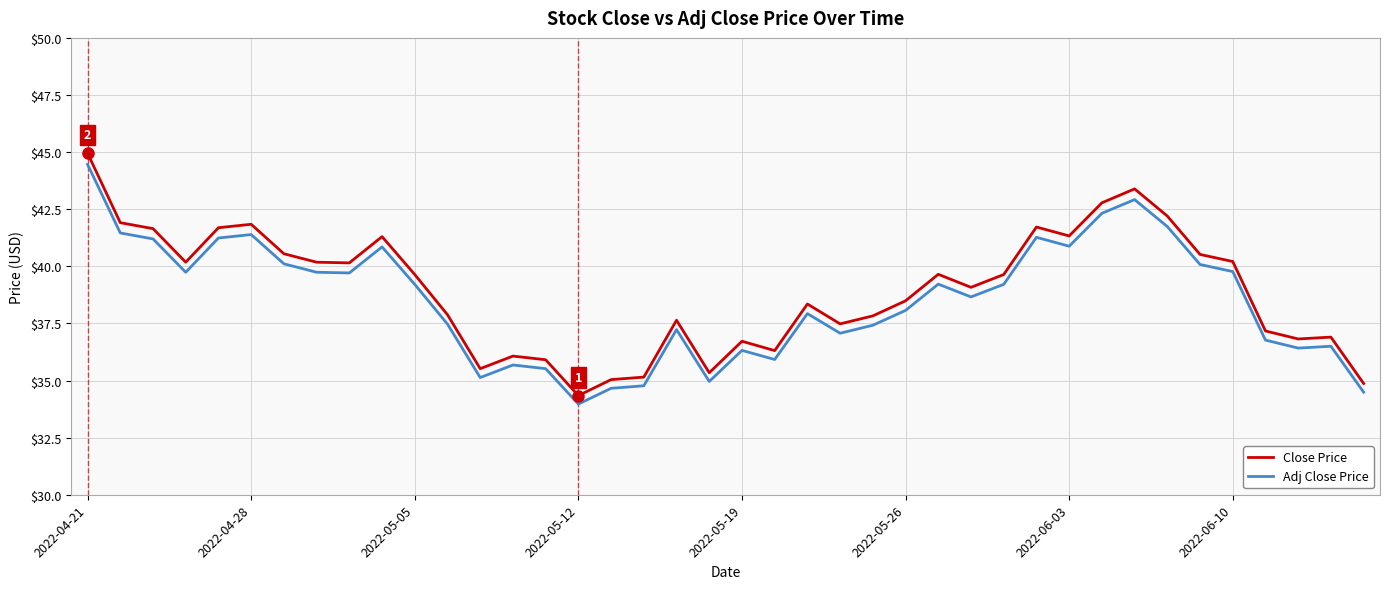

Which series has the largest range (max minus min)?

Close Price